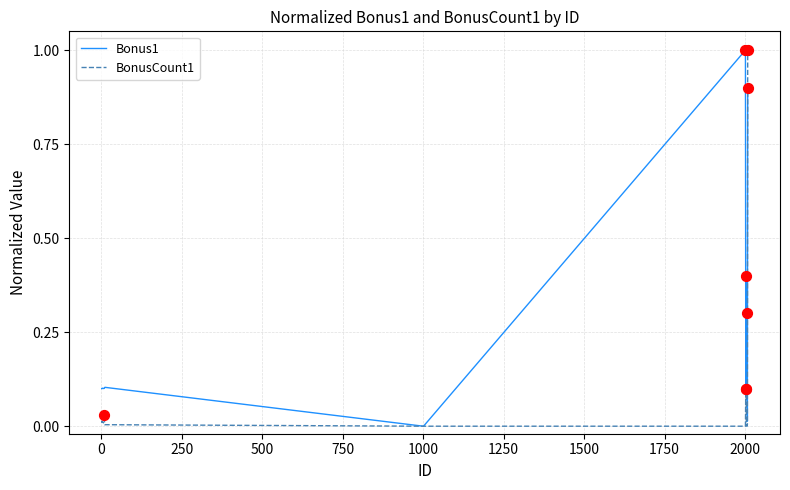

What is the highest value of the Bonus1 series?

1.0